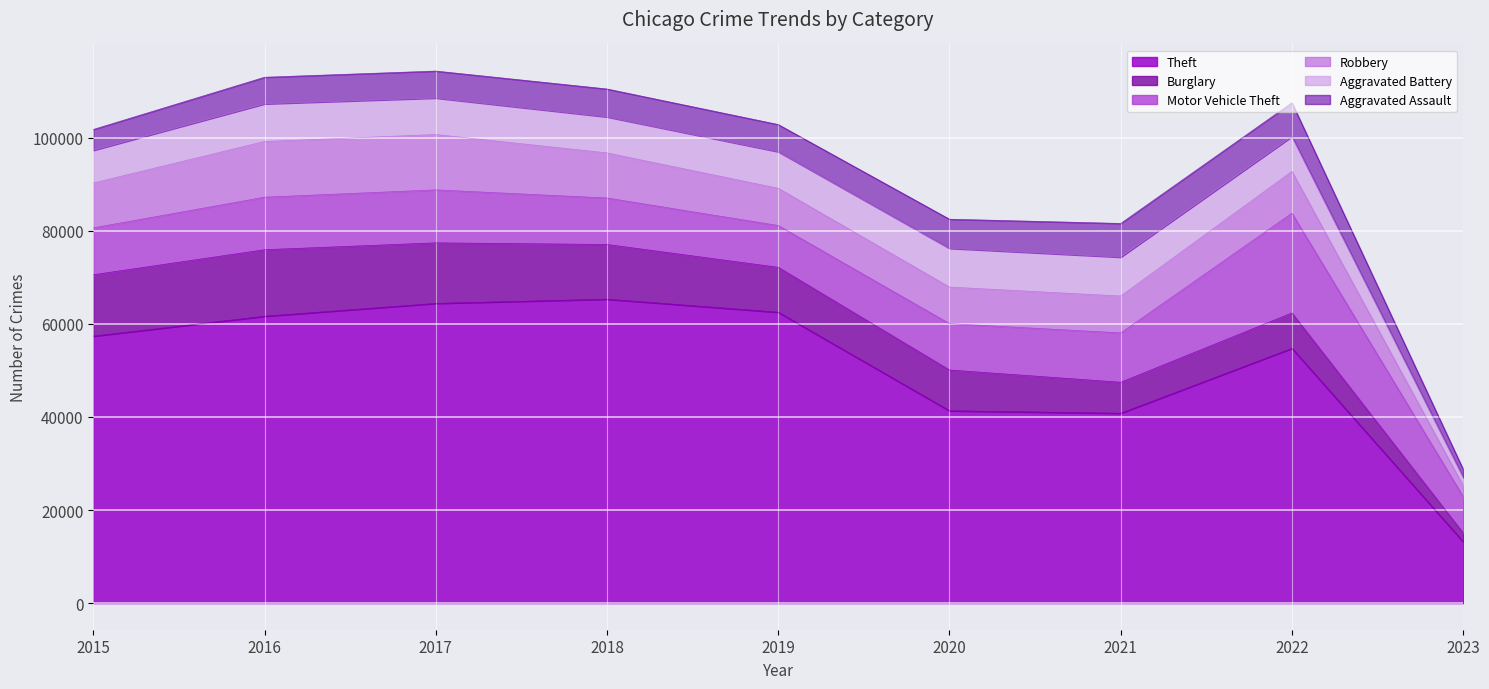

Which series ends up on top after the final intersection of Burglary and Motor Vehicle Theft?

Motor Vehicle Theft